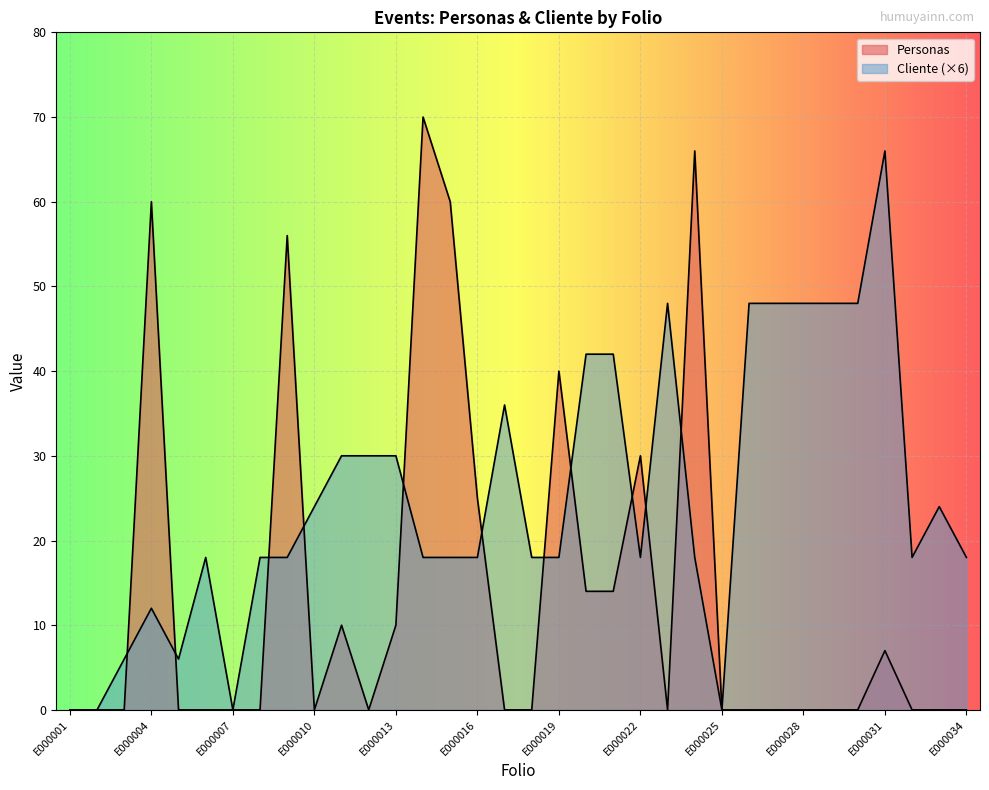

Which has a higher value, E000028 or E000014?

E000014